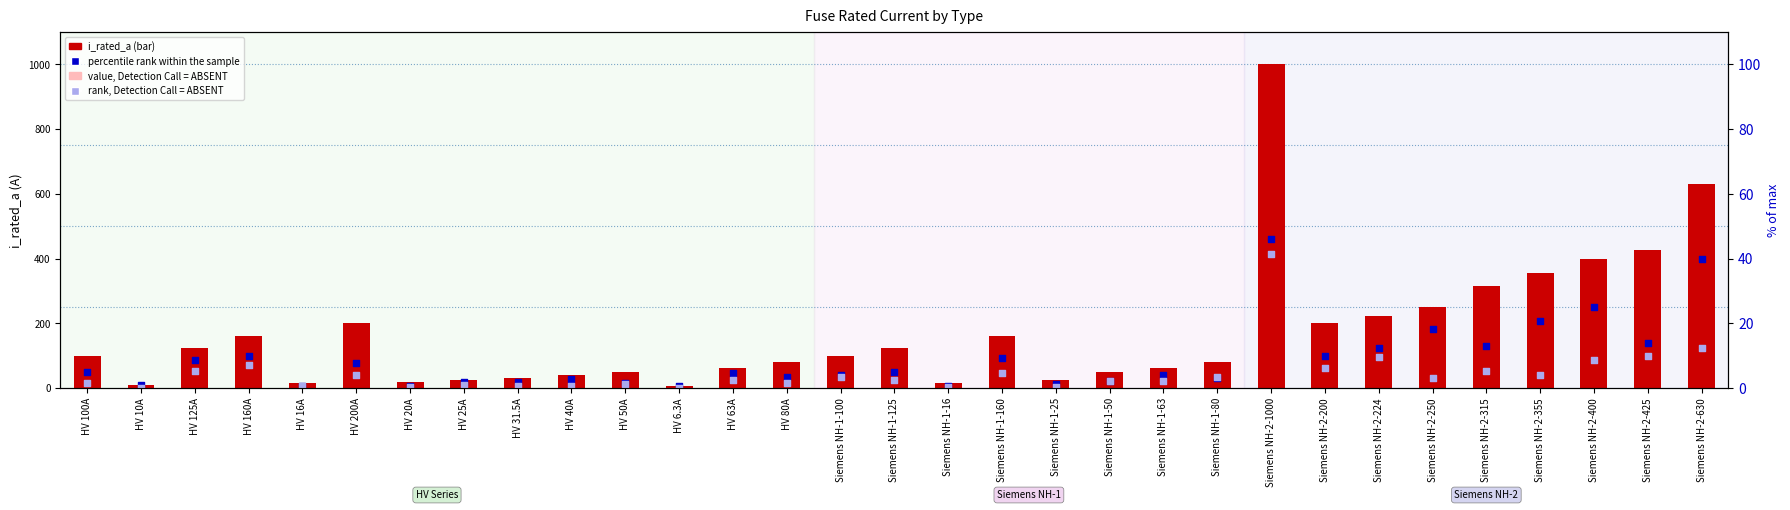

Is the value of percentile rank within the sample at Siemens NH-2-355 greater than the value of value, Detection Call = ABSENT at Siemens NH-2-355?

Yes